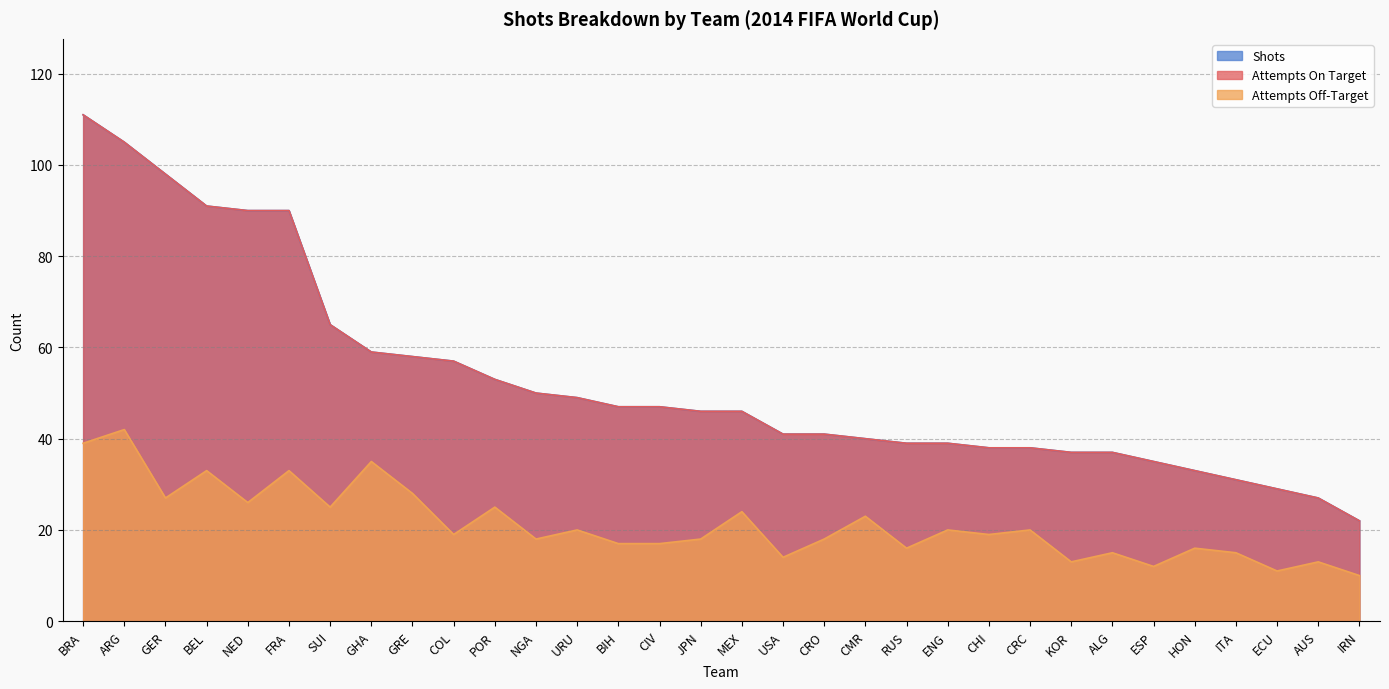

What is the average value of the Attempts Off-Target series?

21